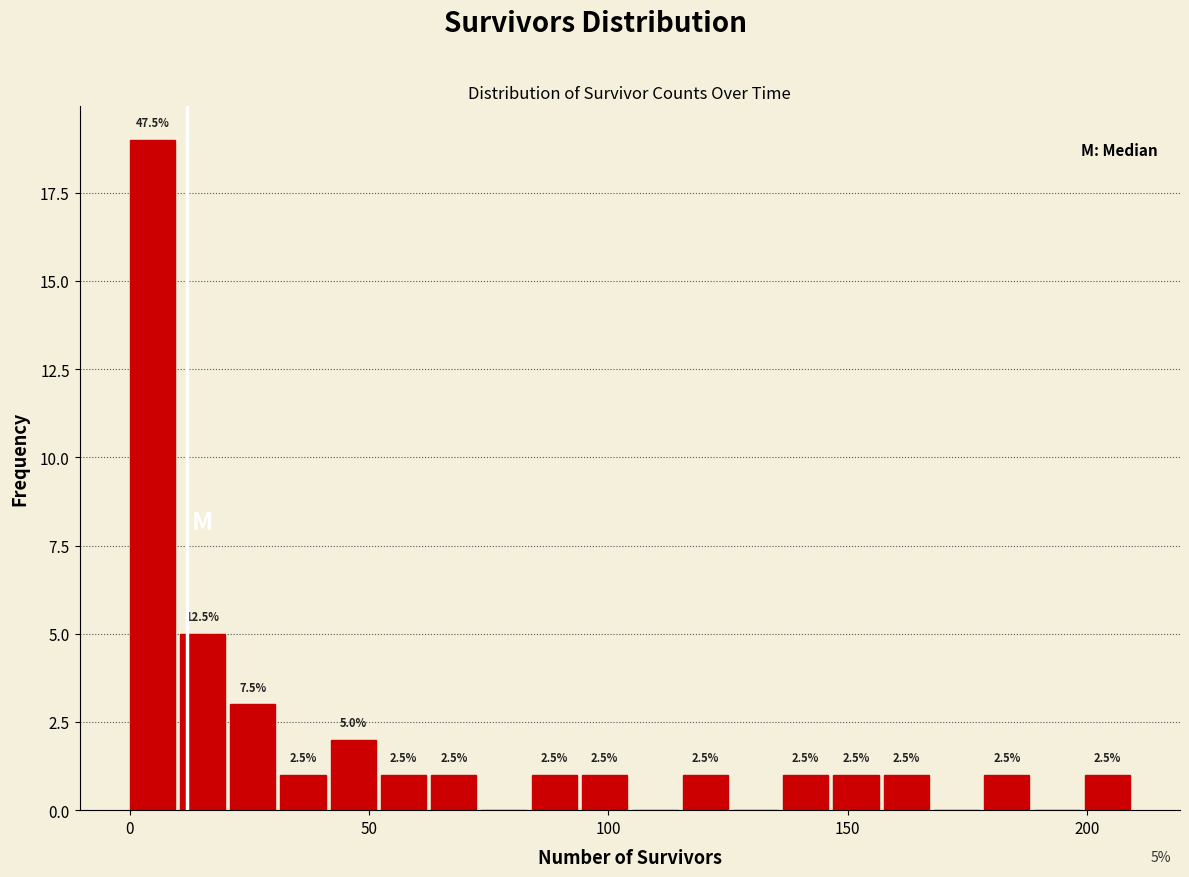

Read against the x-axis, roughly where is the centre of the tallest bar?

5